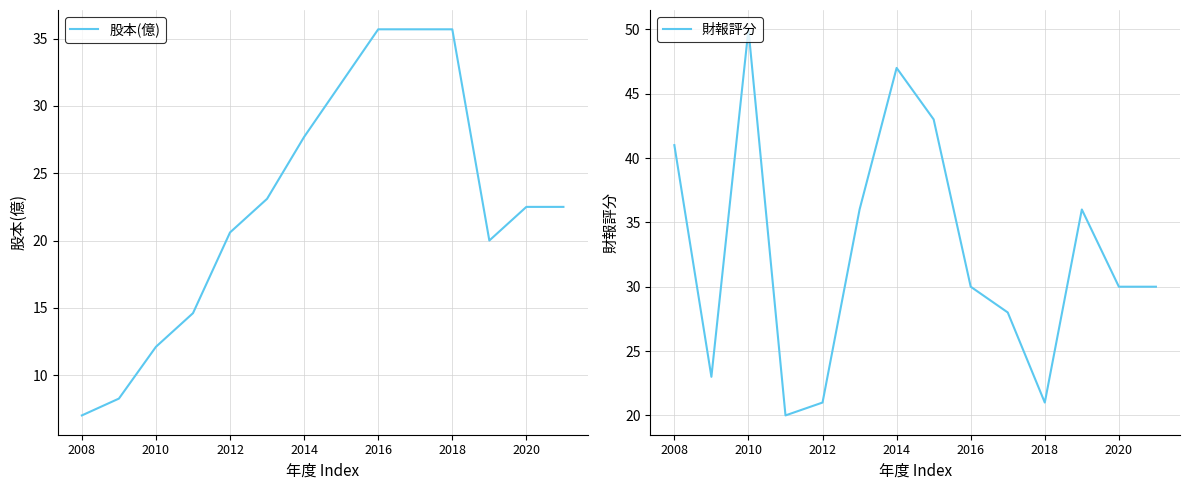

Is this an area chart (filled region under the line)?

No